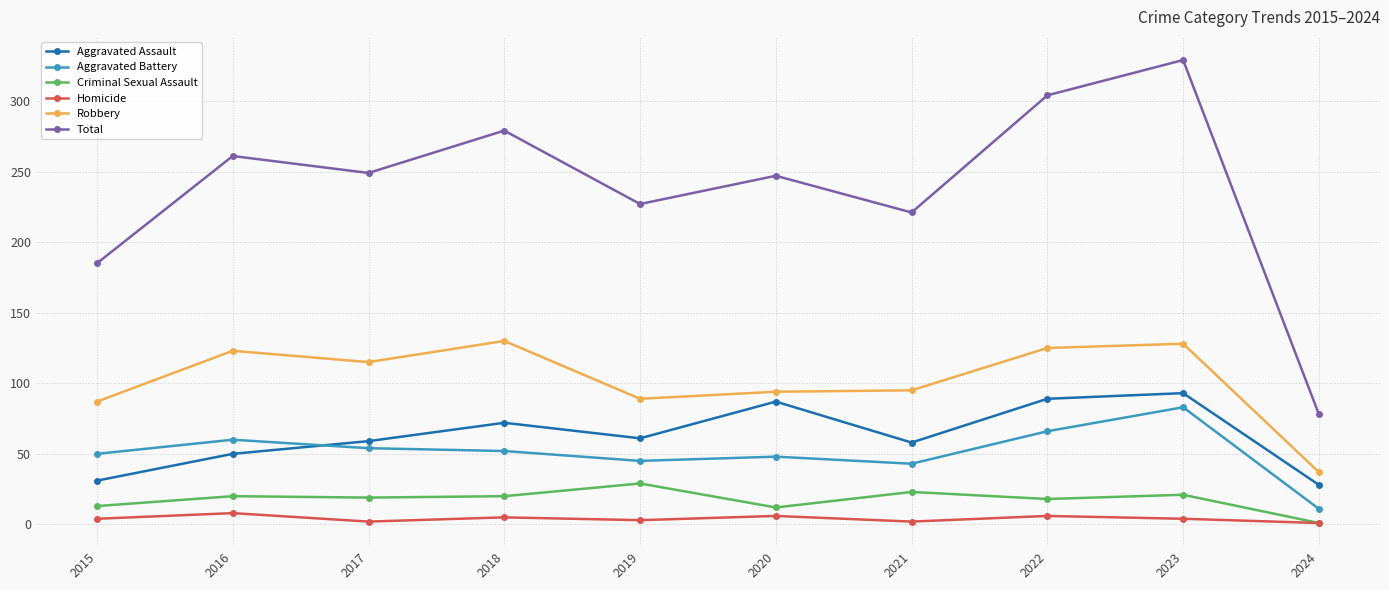

What is the difference between the highest and lowest values at 2019?

224